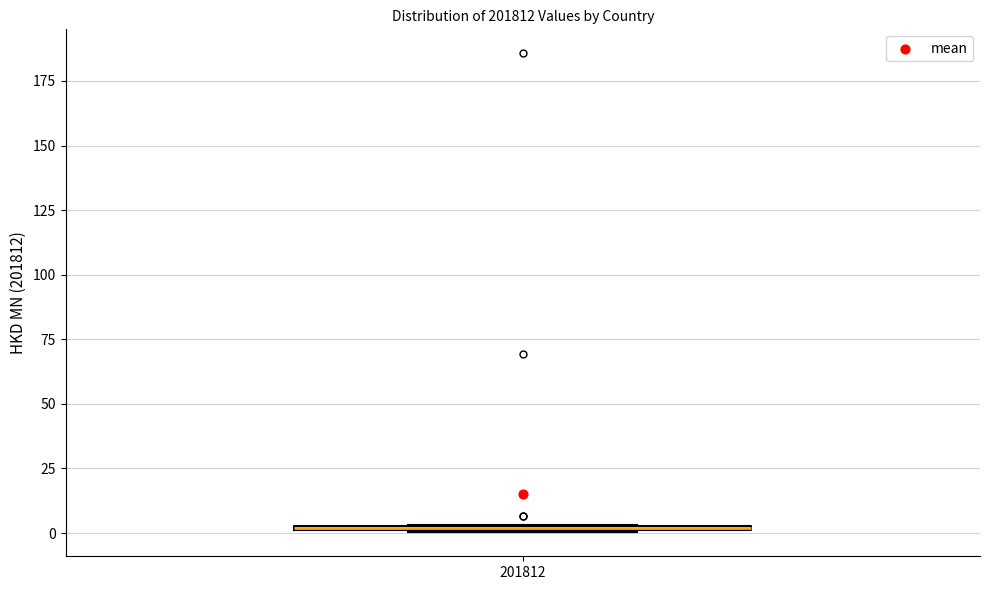

Where is the upper edge of the box at x = 201812 on the y-axis? The values are not printed on the chart, so give them approximately, as read against the axis.

5